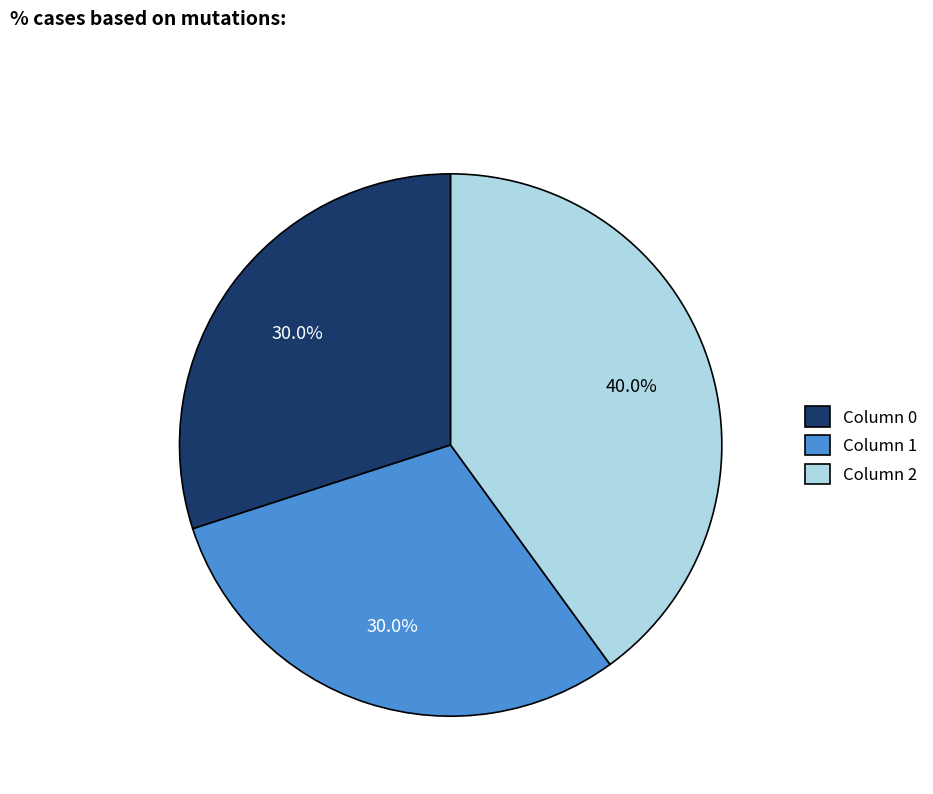

What is the ratio of the value at Column 1 to the value at Column 0?

1.0